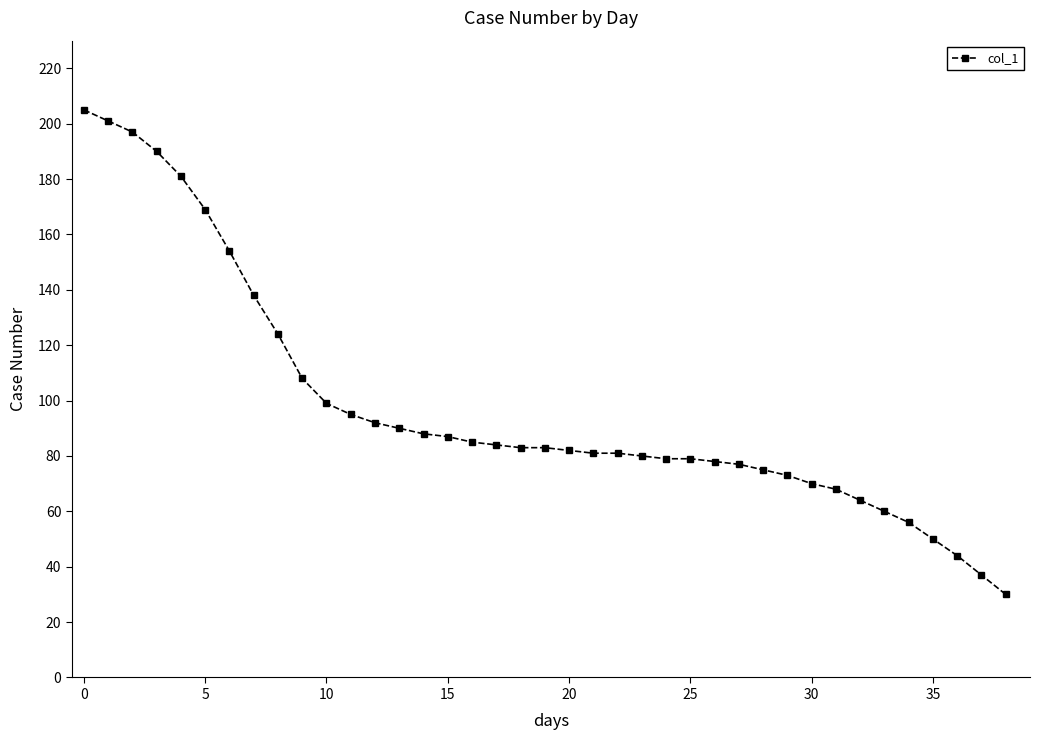

What is the difference between the maximum and minimum values?

175